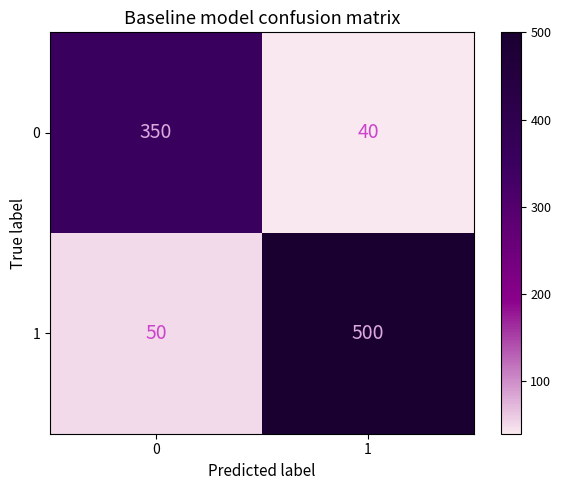

Rank the series at 0 from highest to lowest value.

0, 1